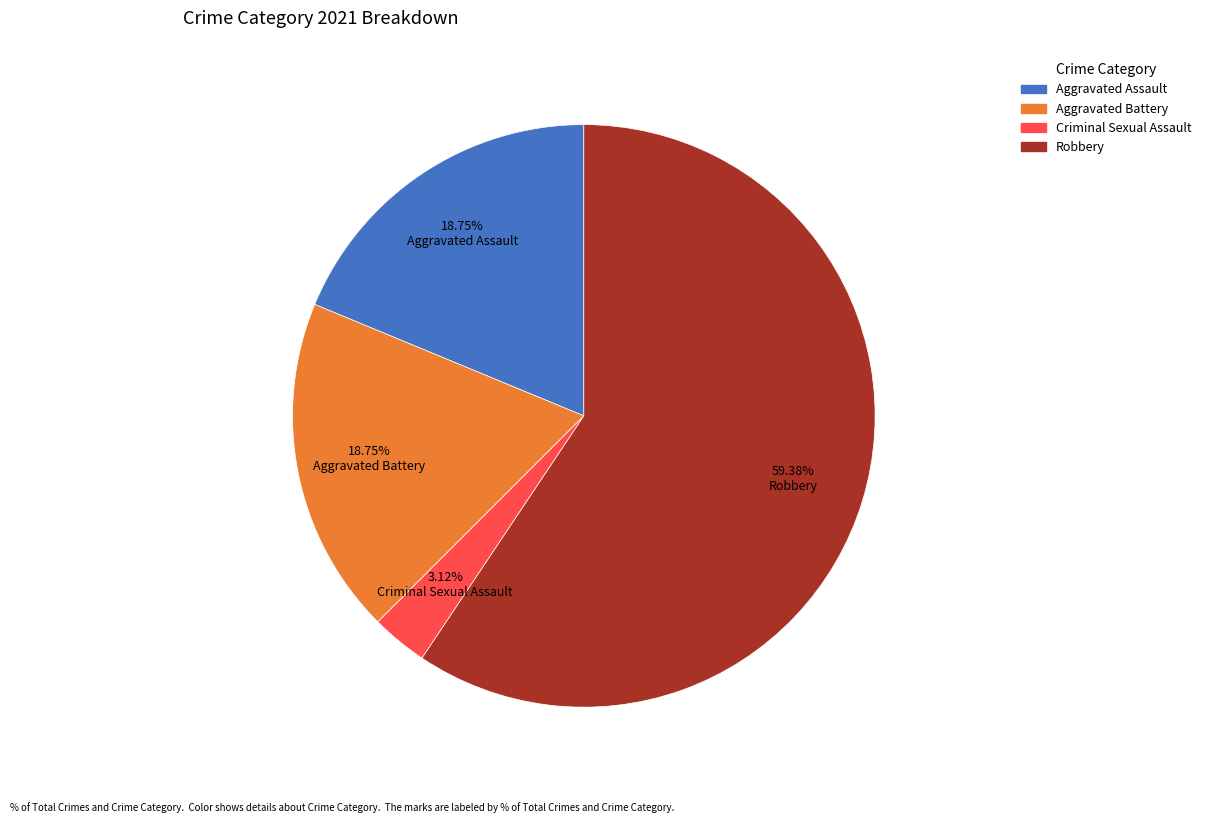

Is there any slice that represents more than half of the pie?

Yes